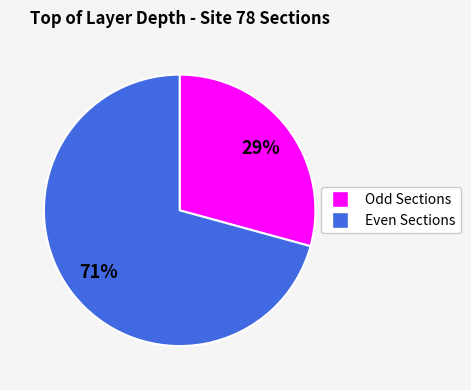

Is there a majority slice in this chart?

Yes